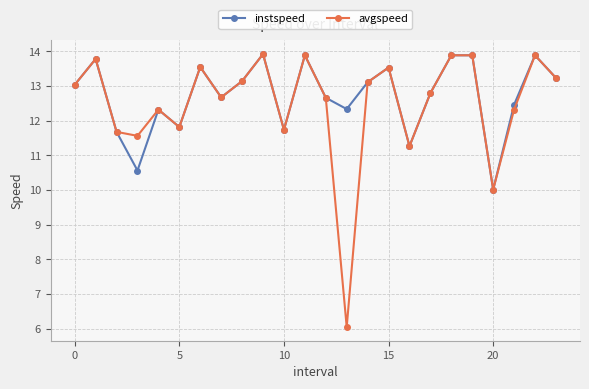

What is the lowest value of the instspeed series?

10.0